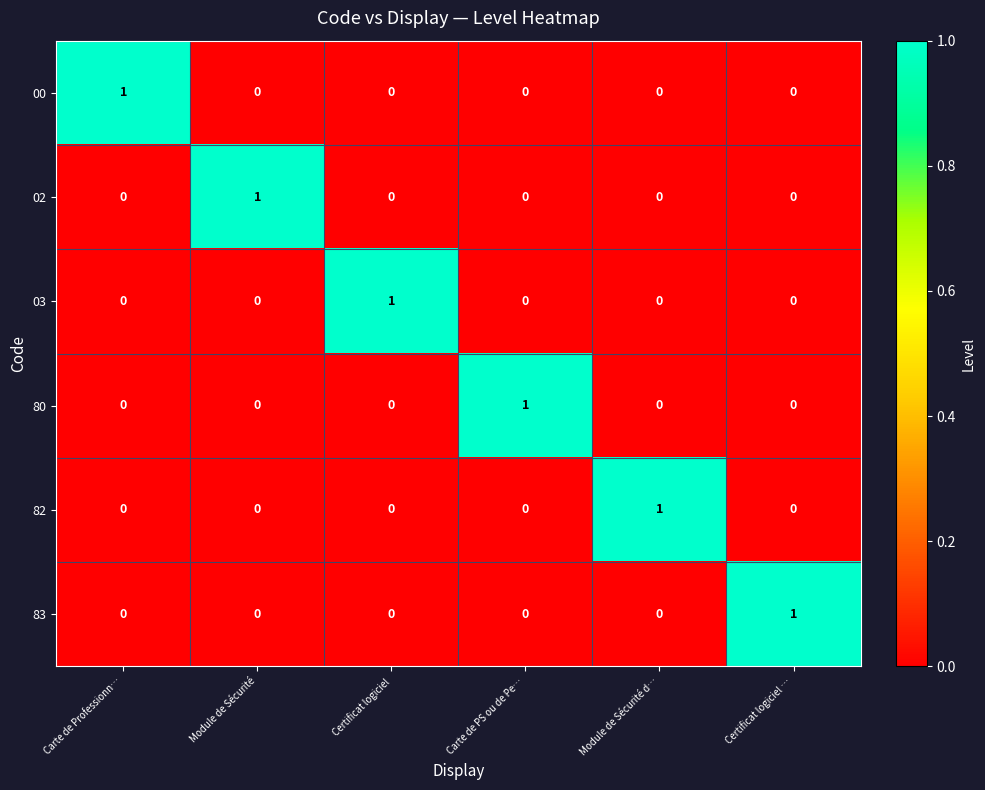

At how many categories does at least one series exceed 0?

6